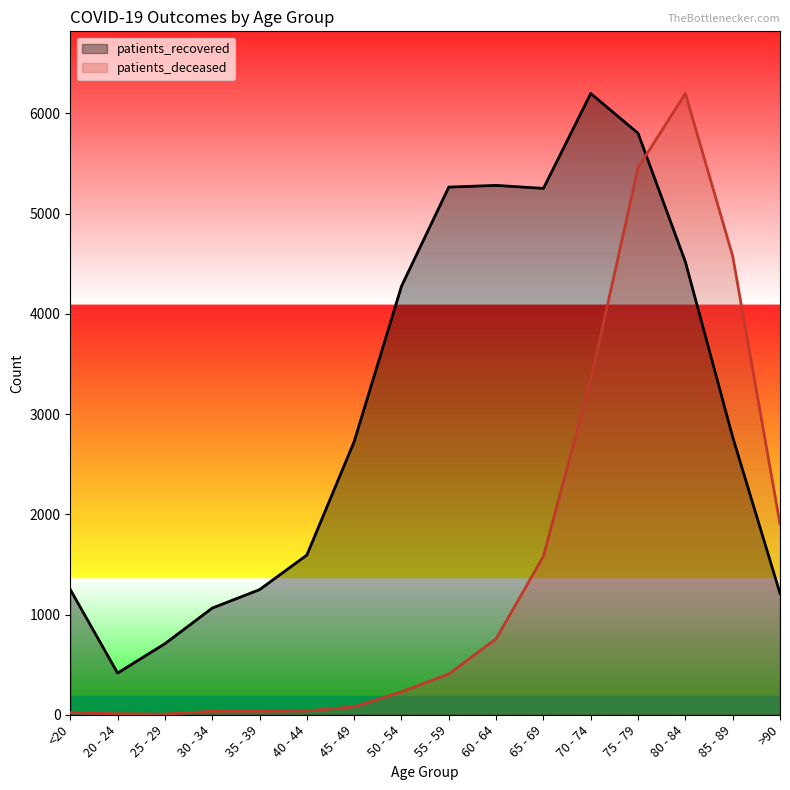

At which category does patients_deceased reach its first local peak?

80 - 84